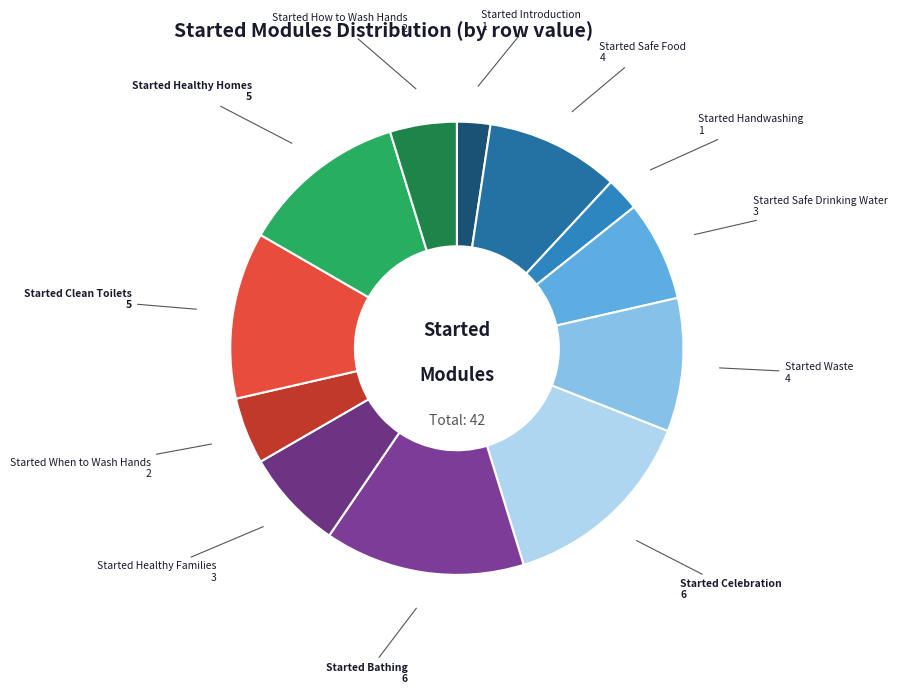

Does Started Handwashing represent more than half of the total?

No